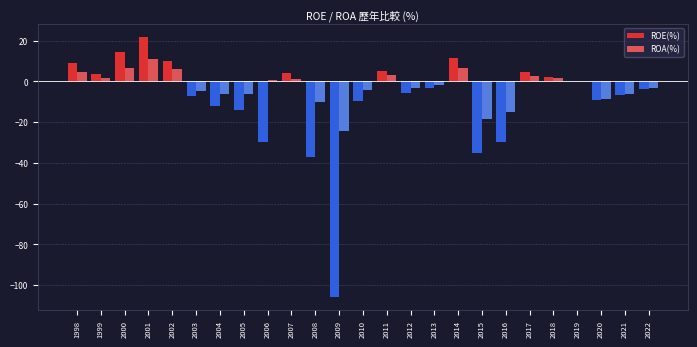

At which label does ROE(%) first exceed -3?

1998